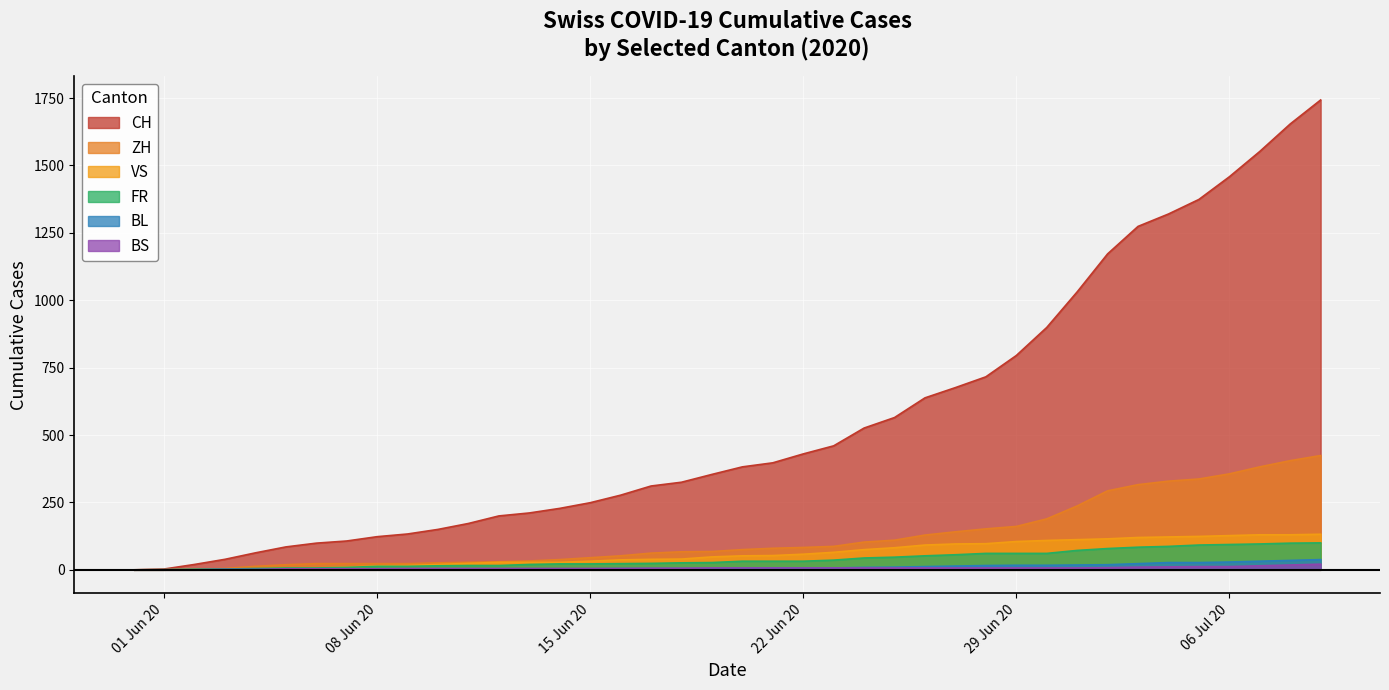

Between 2020-06-09 and 2020-06-28, which series saw the biggest shift?

CH